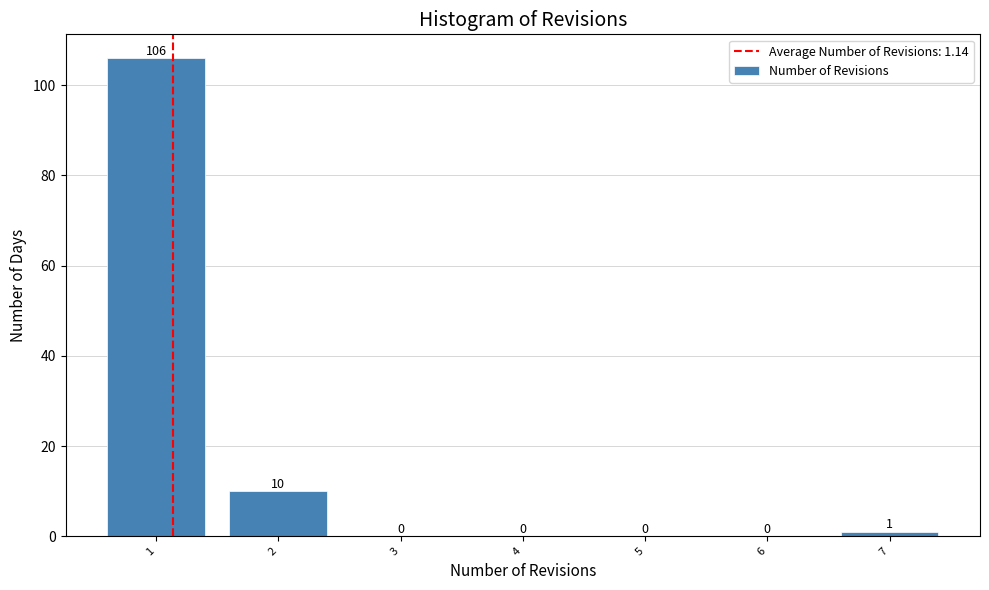

What is the height of the bar covering 0.5 to 1.5 on the x-axis?

106